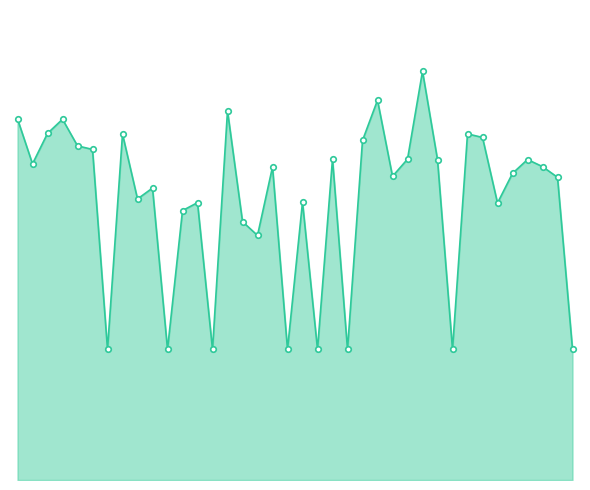

Does the chart have visible grid lines?

No